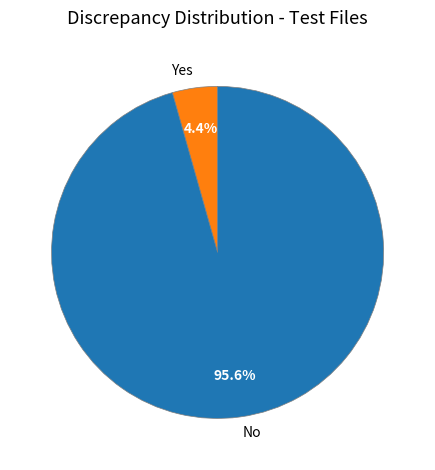

Which has a higher value, No or Yes?

No